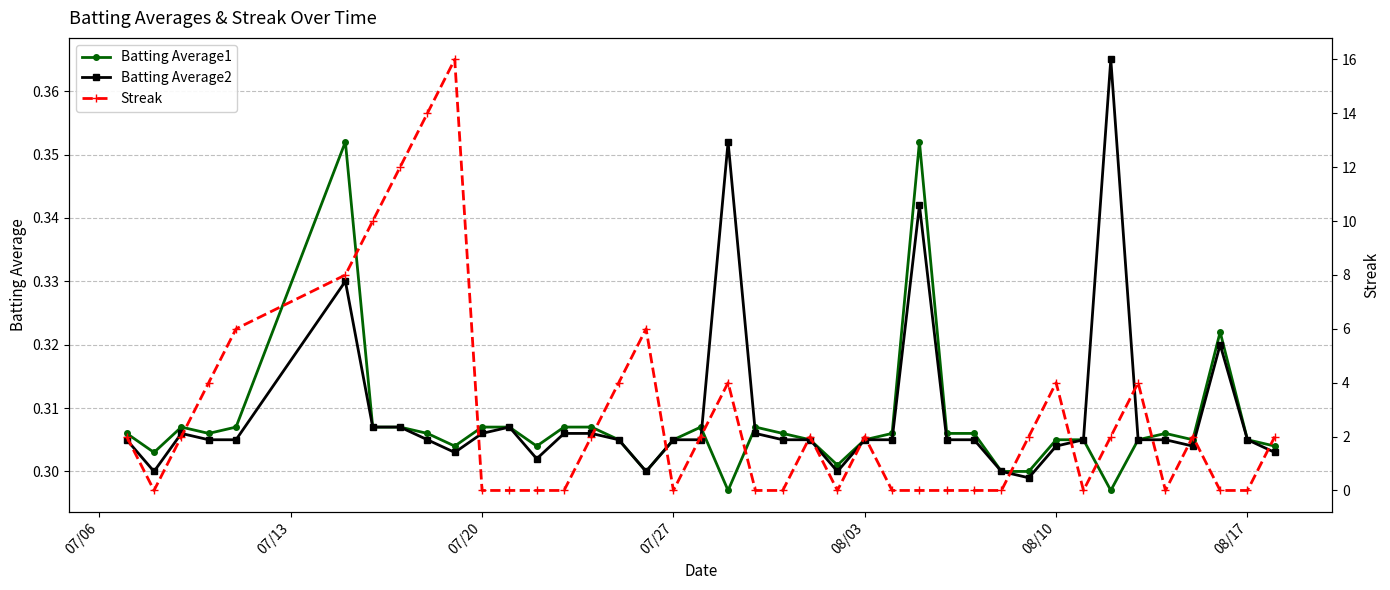

How many series are shown in this chart?

3